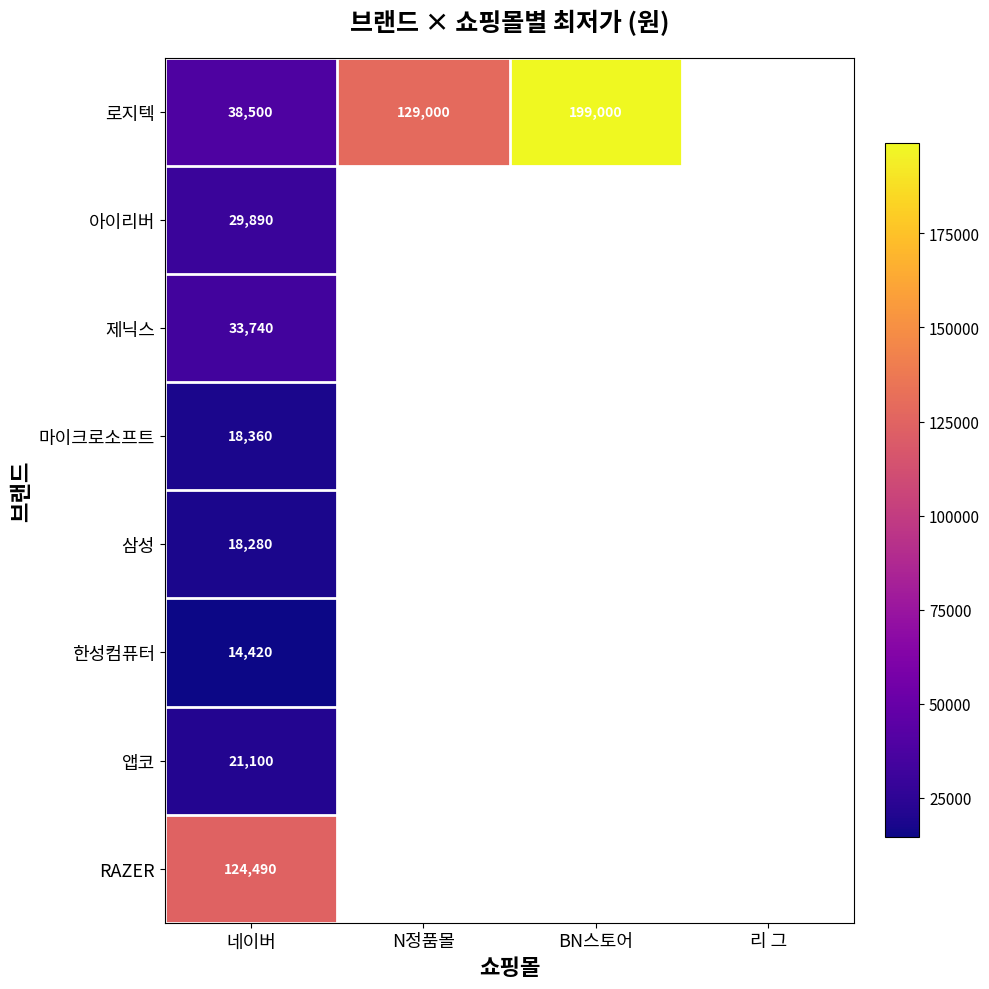

Count the number of categories in the chart.

4